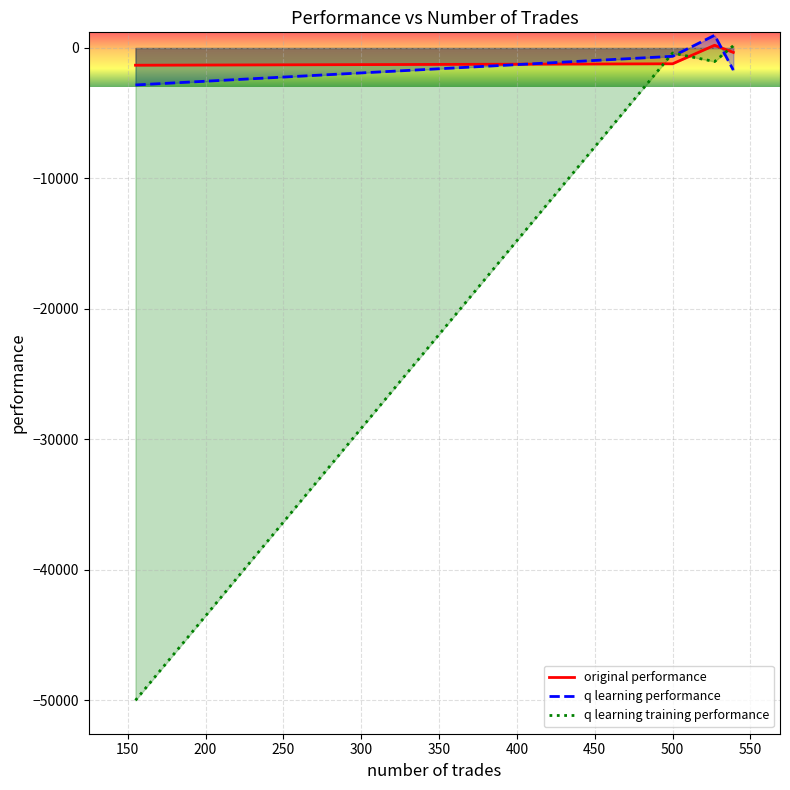

Which series has the widest spread of values?

q learning training performance